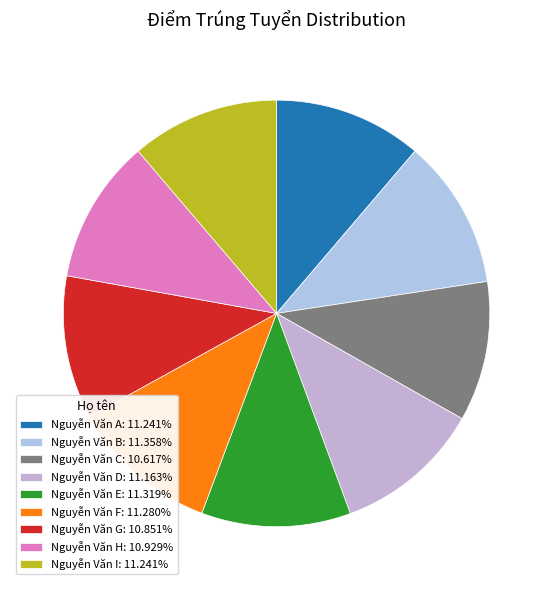

What is the smallest slice in the pie chart?

Nguyễn Văn C